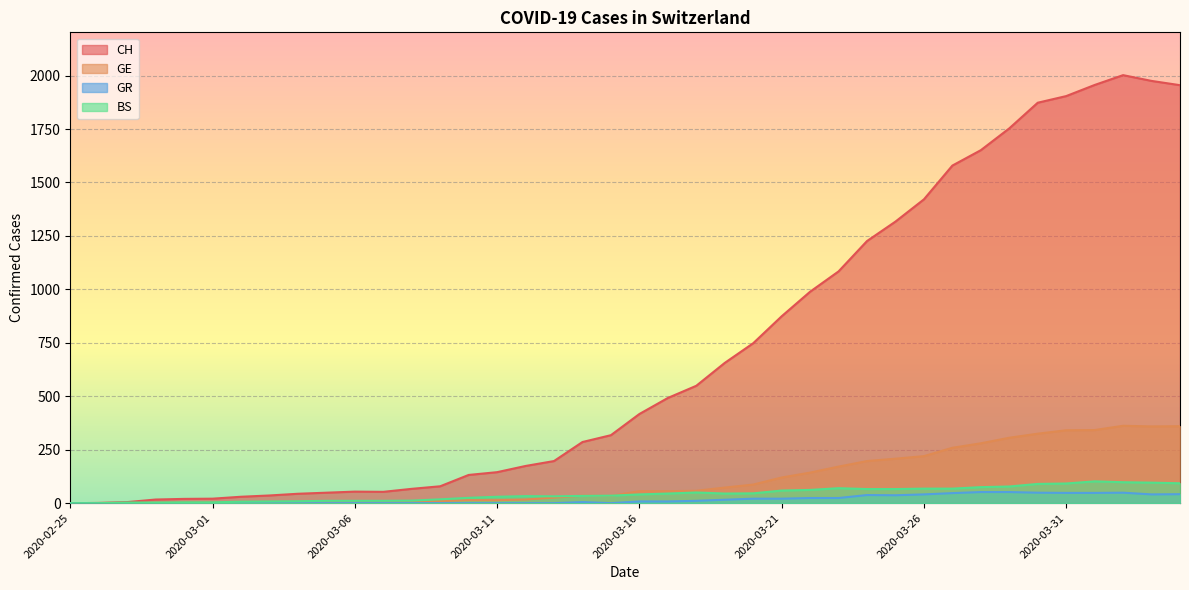

What are all the series names shown in the legend?

CH, GE, GR, BS